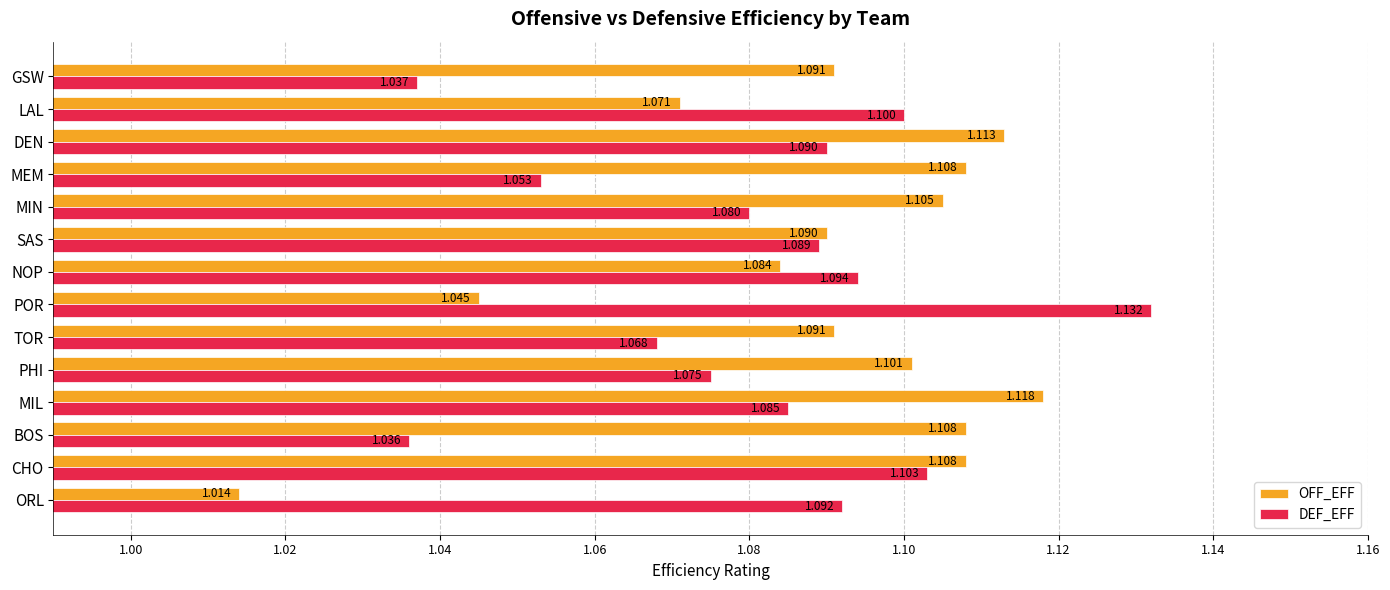

Where is DEF_EFF nearest to the value 1?

BOS